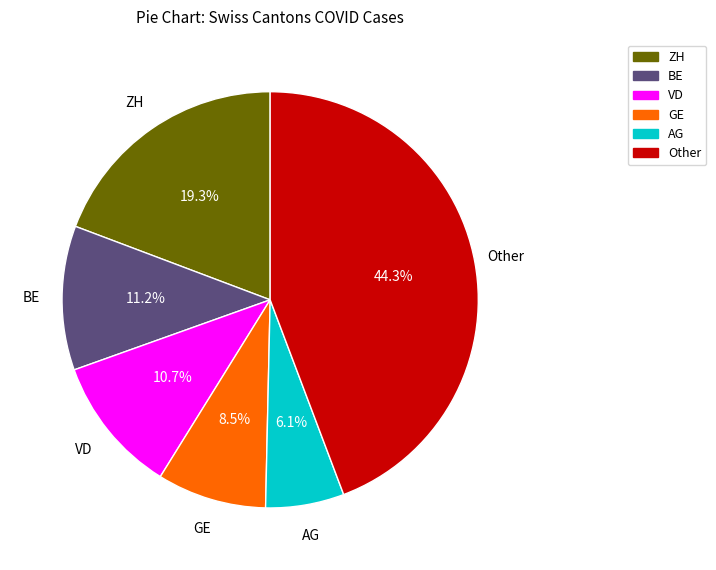

Which category has the biggest portion of the pie?

Other